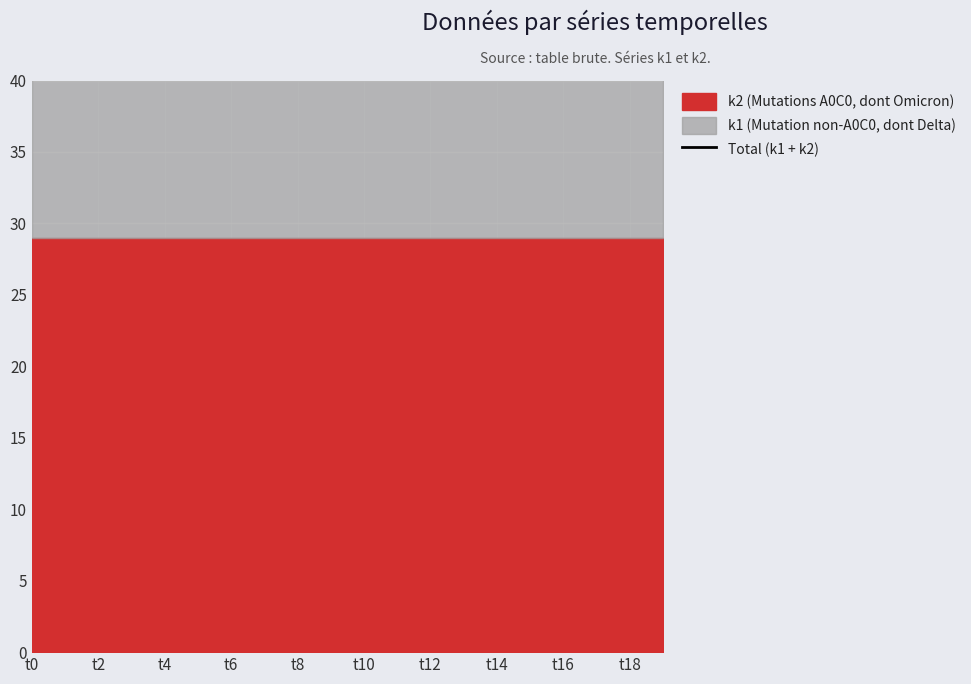

Between t0 and t6, which is larger?

t0